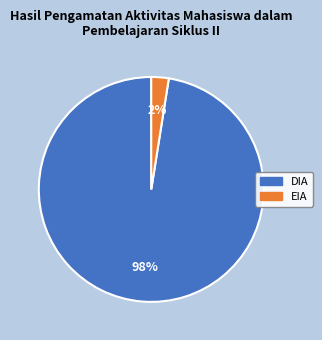

Combined, do DIA and EIA account for over 50%?

Yes